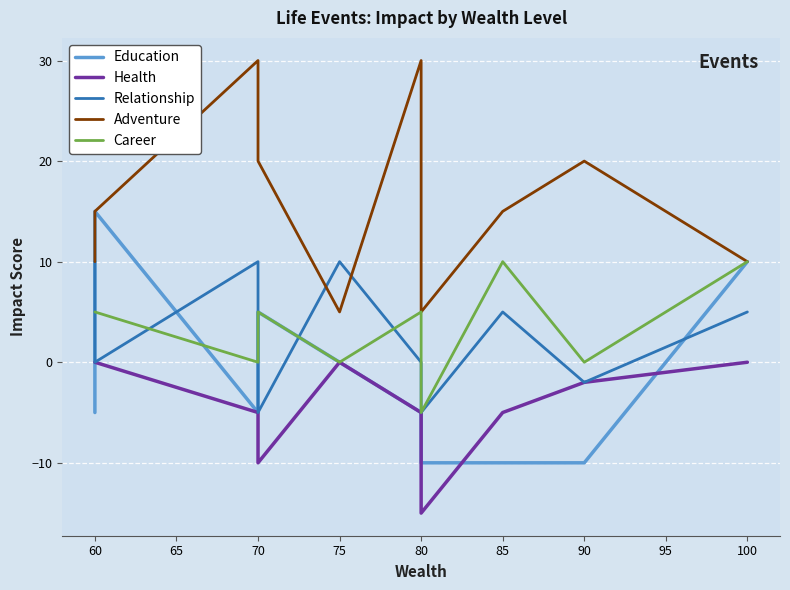

What is the average value of the Education series?

-2